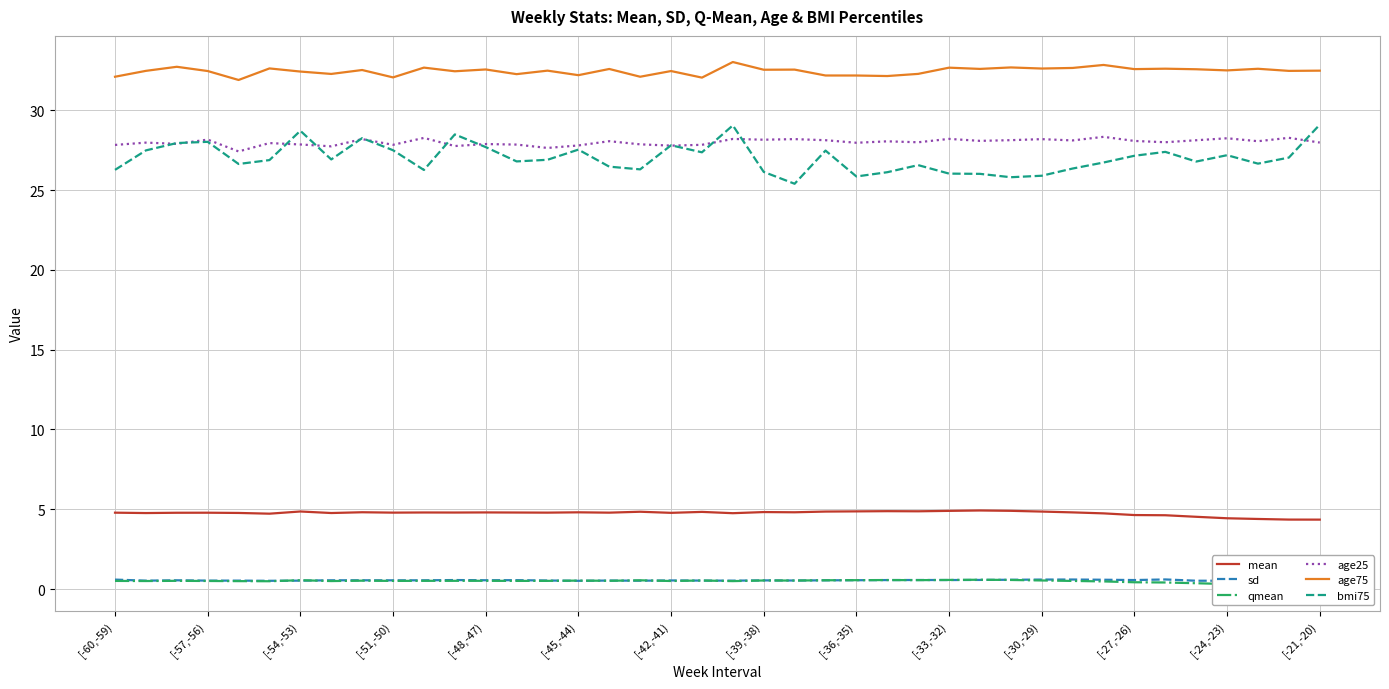

True or false: mean and bmi75 intersect in this chart.

False